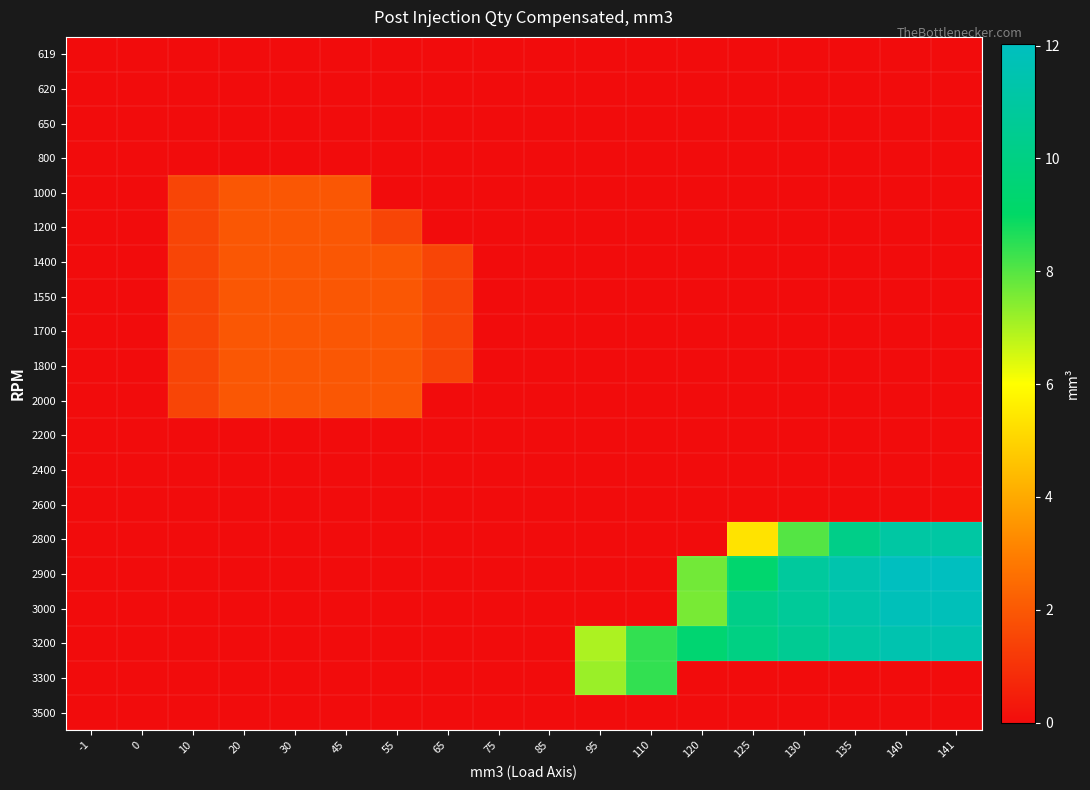

List the series in order of their peak value, highest first.

2900, 3000, 3200, 2800, 3300, 1000, 1200, 1400, 1550, 1700, 1800, 2000, 619, 620, 650, 800, 2200, 2400, 2600, 3500